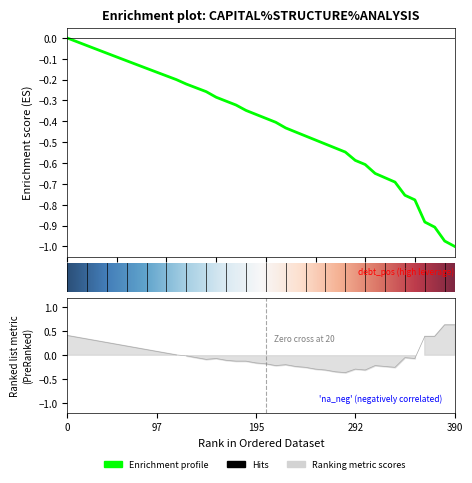

True or false: debt_capital and enterprise_value cross at least once.

False